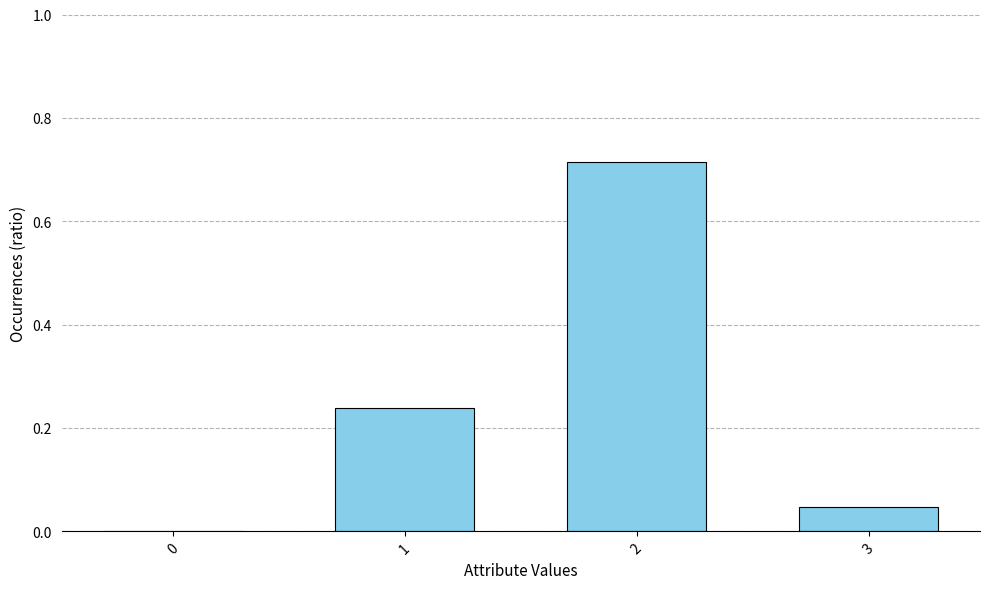

What is the sum of all values?

1.0